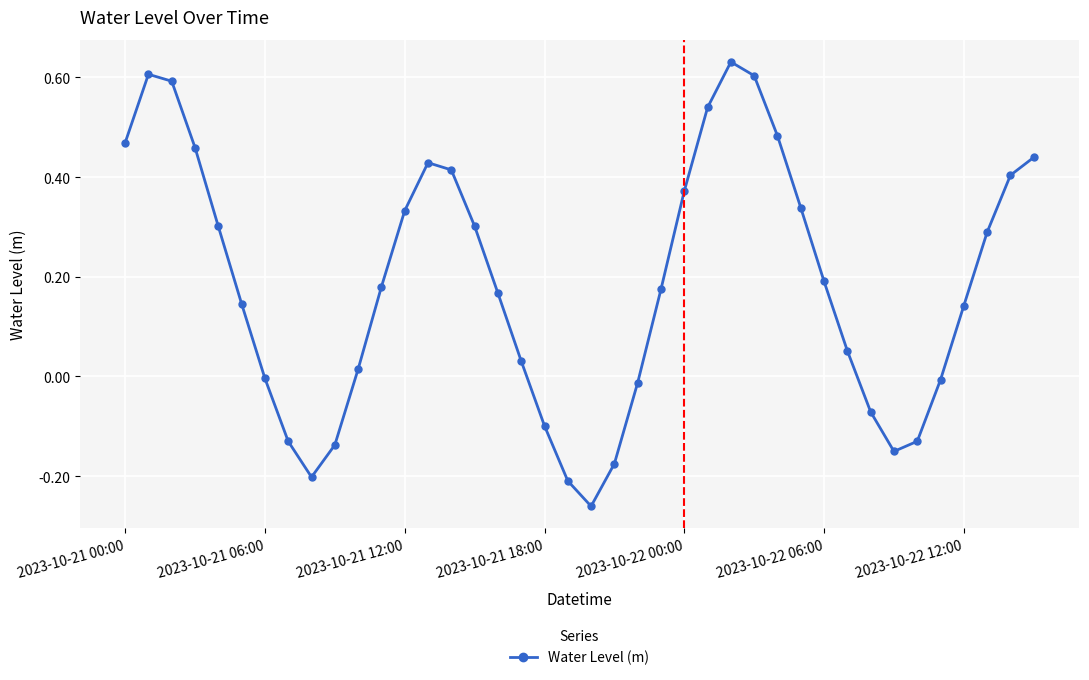

How many negative values are there?

13